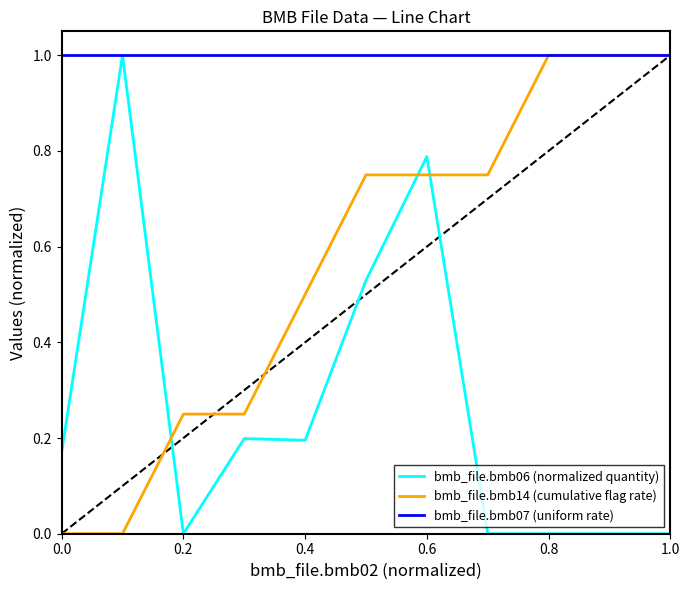

Rank the series by their average value, from highest to lowest.

bmb_file.bmb07 (uniform rate), bmb_file.bmb14 (cumulative flag rate), bmb_file.bmb06 (normalized quantity)